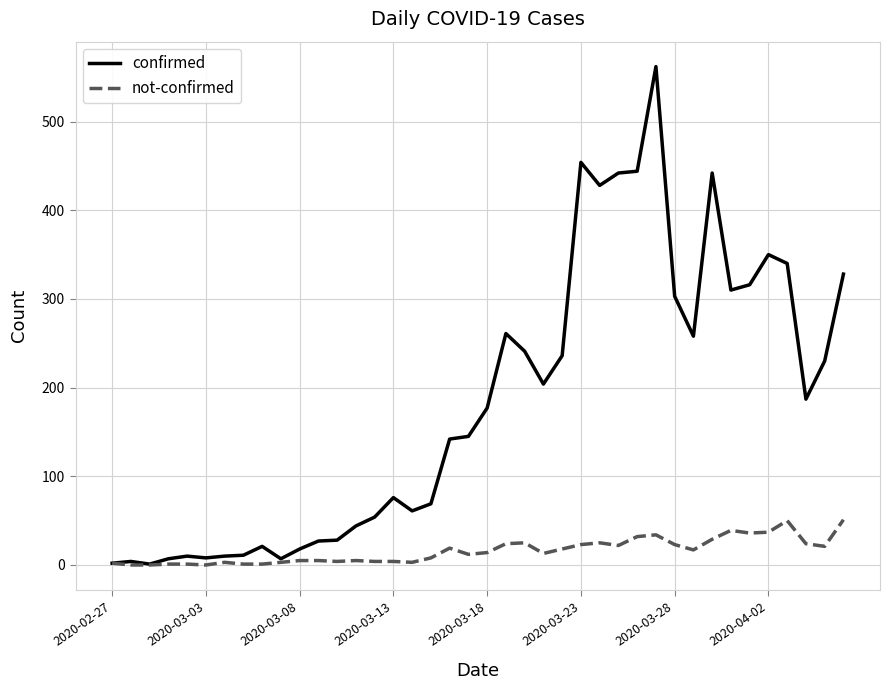

What is the maximum value shown in the chart?

562